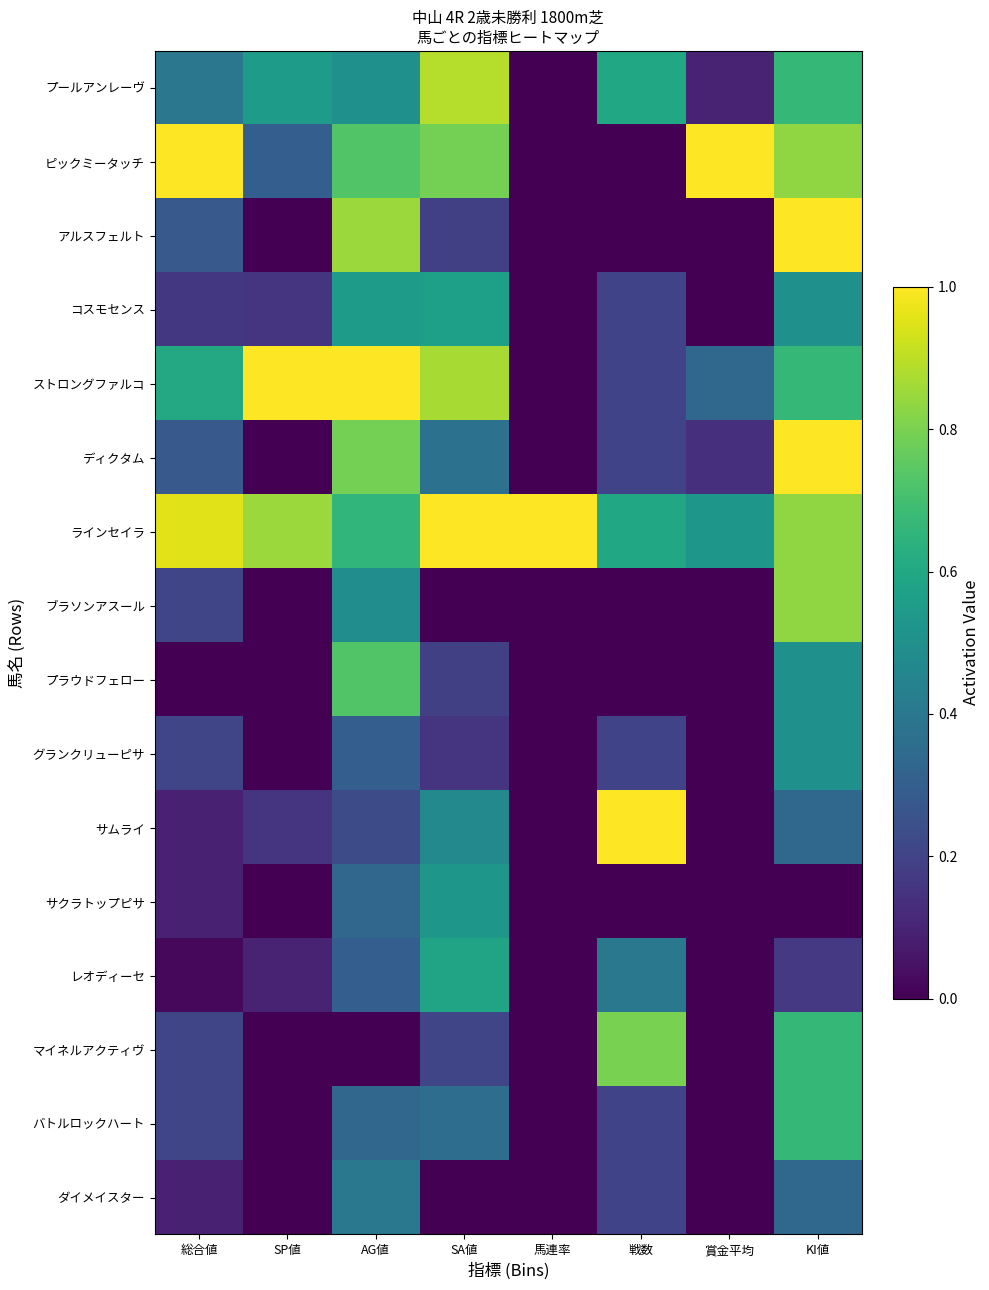

Which series changed the most between SP値 and KI値?

アルスフェルト